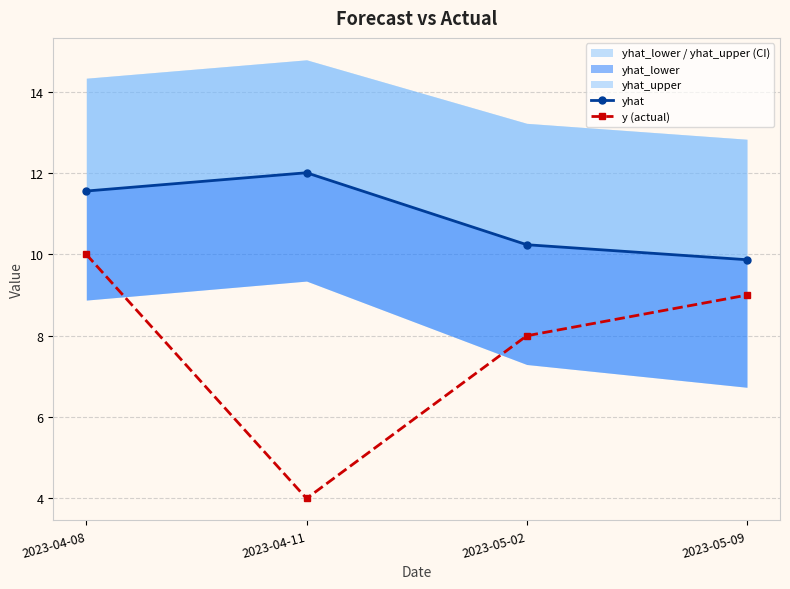

What is the difference between the second highest and minimum values in the yhat series?

1.7